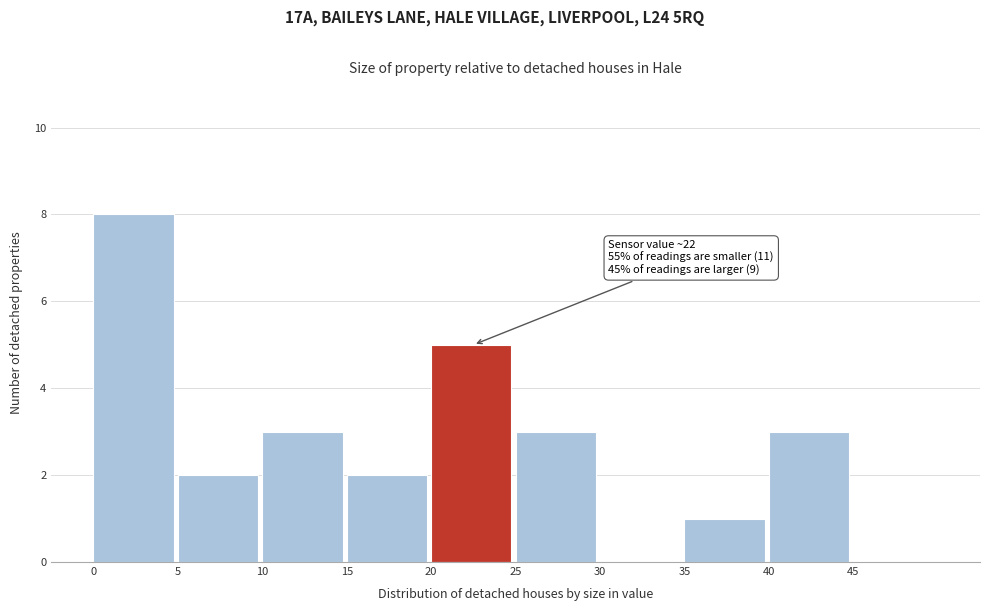

Over which range of the x-axis is the bar tallest?

0 to 5